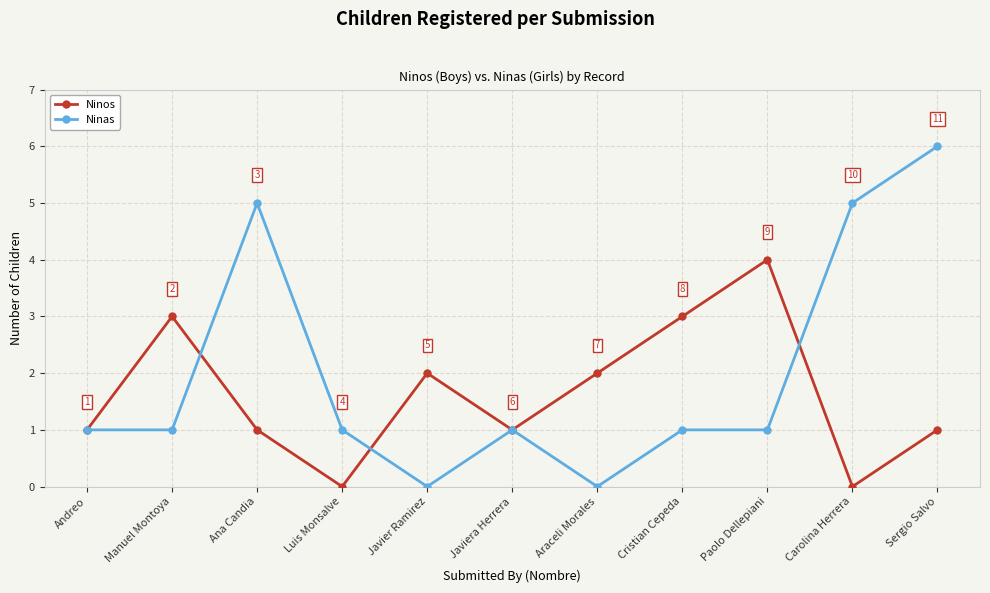

What is the value of the Ninas point at the 3rd from the left?

5